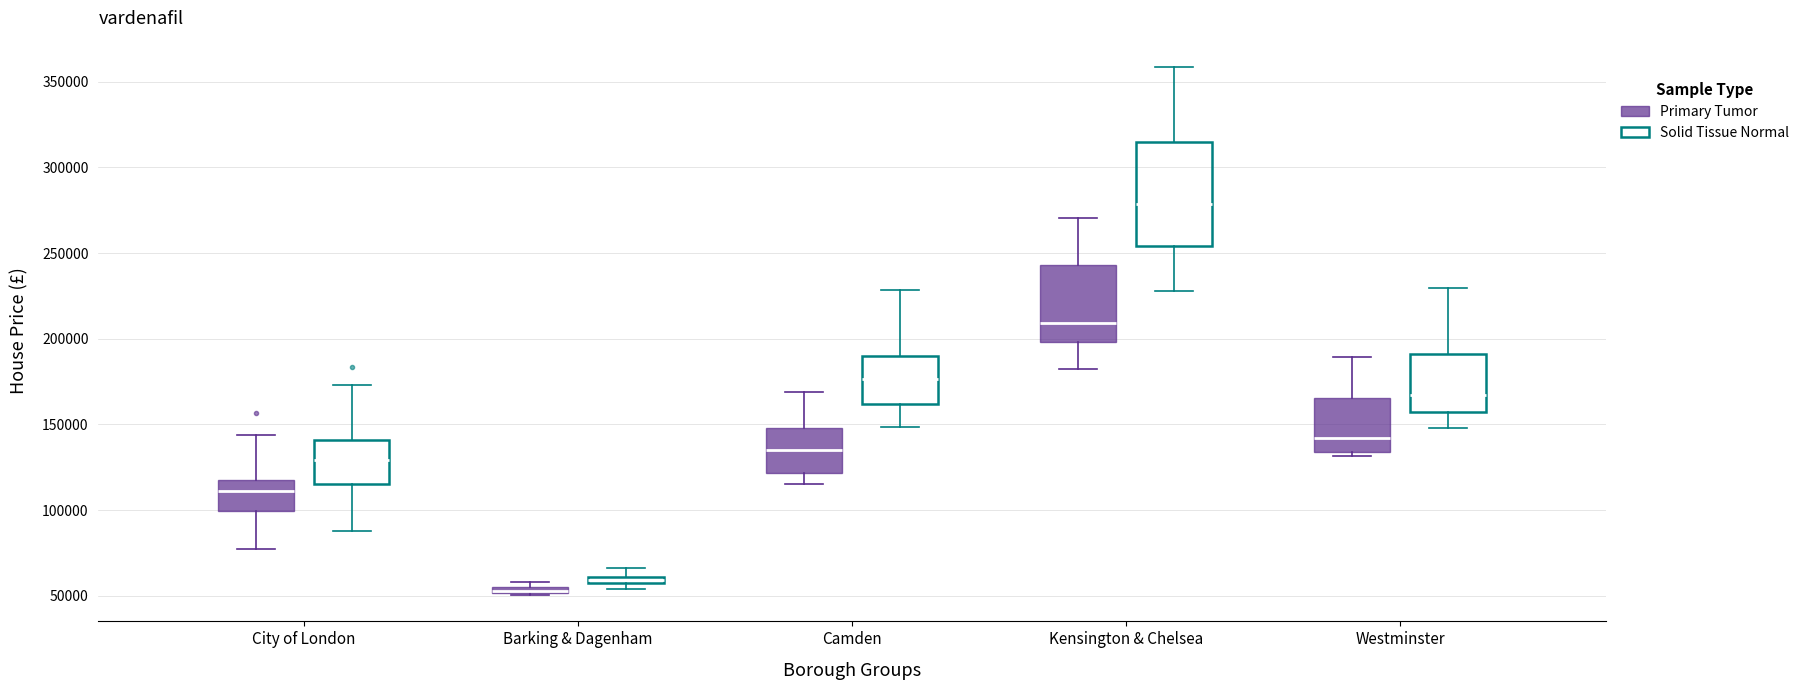

Comparing the boxes themselves (not the whiskers), which one is the tallest?

Kensington & Chelsea (Solid Tissue Normal)